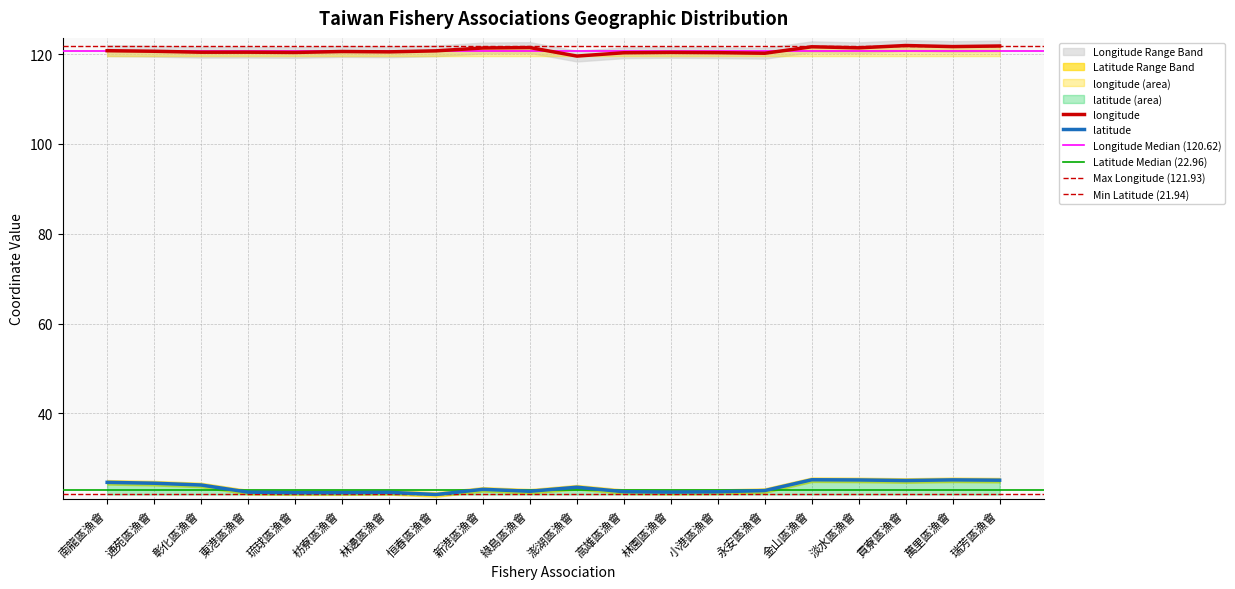

What is the maximum value for latitude?

25.2